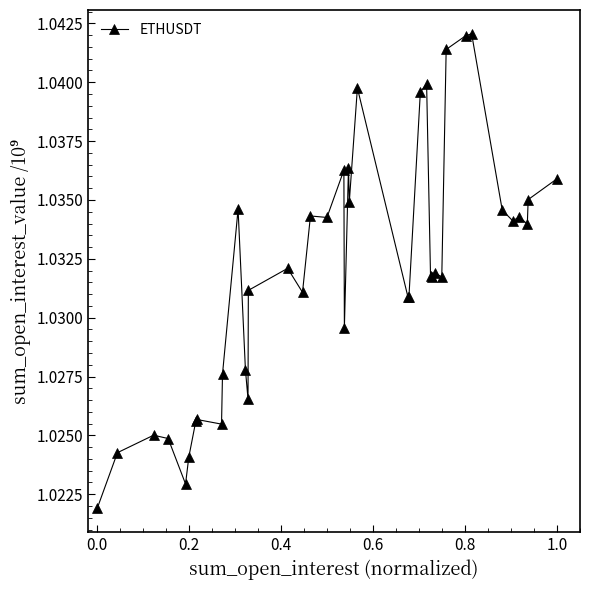

True or false: the data has more than 2 interior local peaks.

True